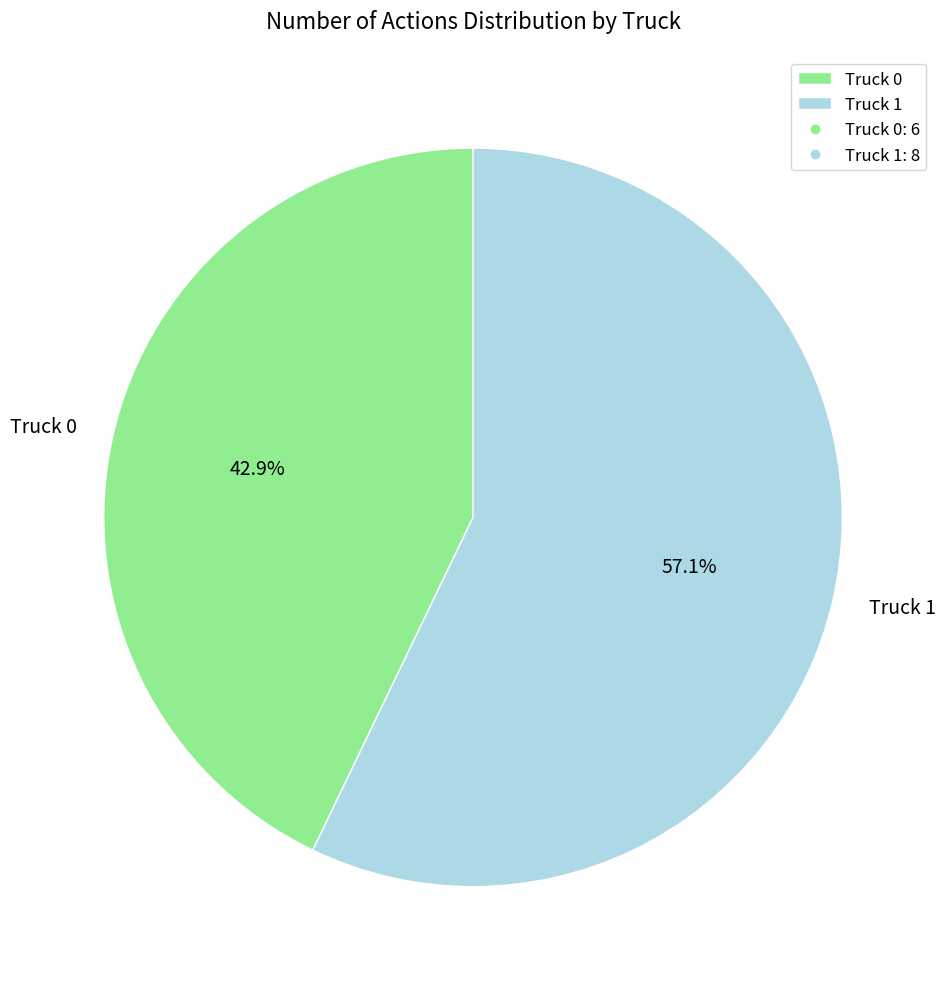

Is the sum of Truck 1 and Truck 0 greater than half?

Yes